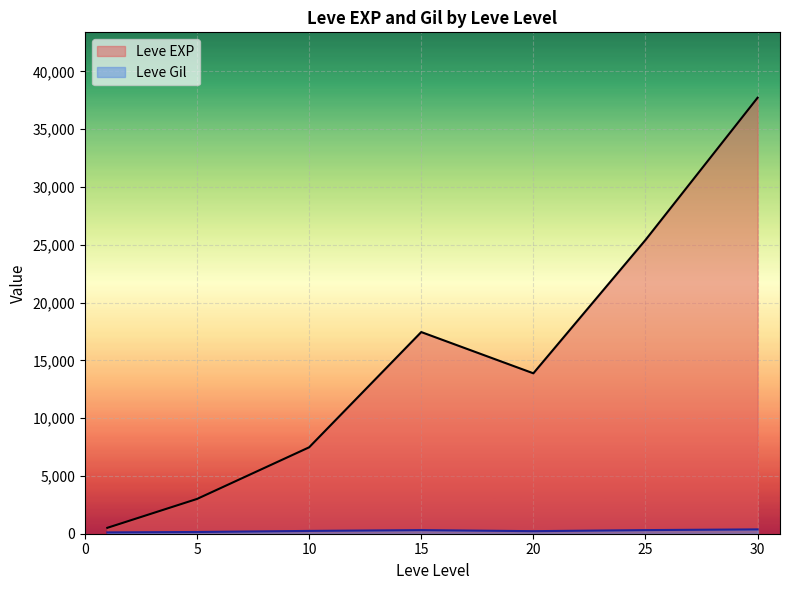

What is the maximum value shown in the chart?

37715.0